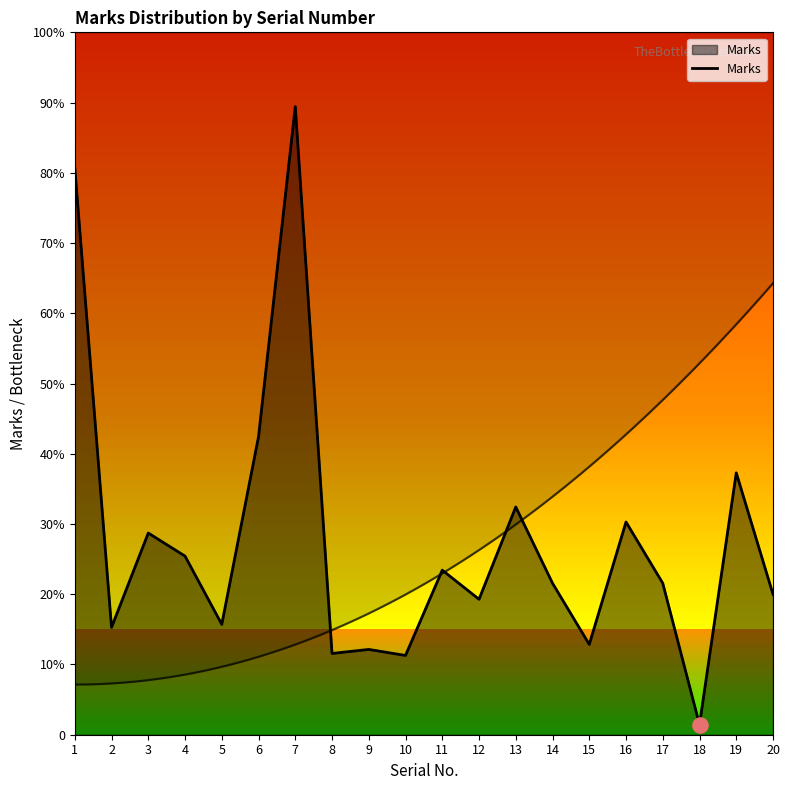

Between 6 and 9, which is larger?

6